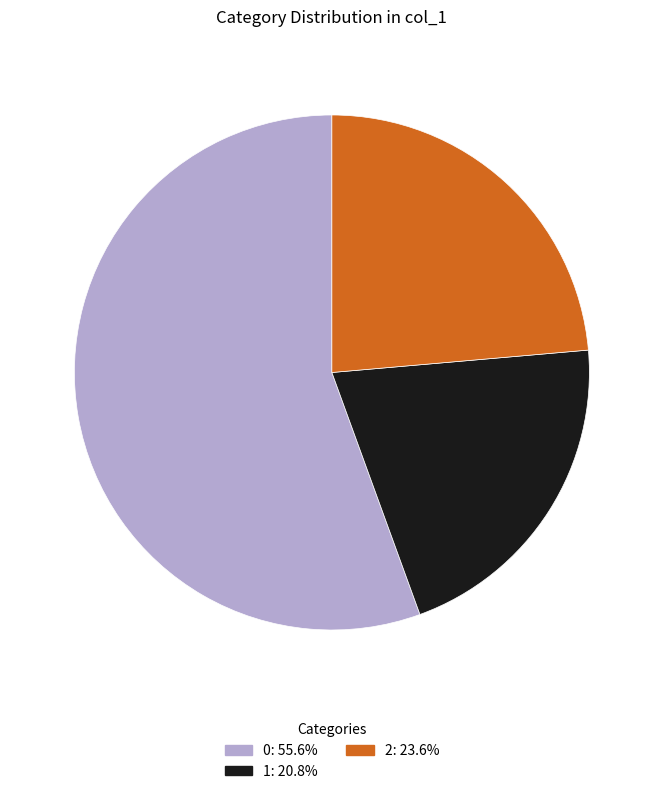

Approximately how many times larger is the value at 2 compared to 1?

1.1